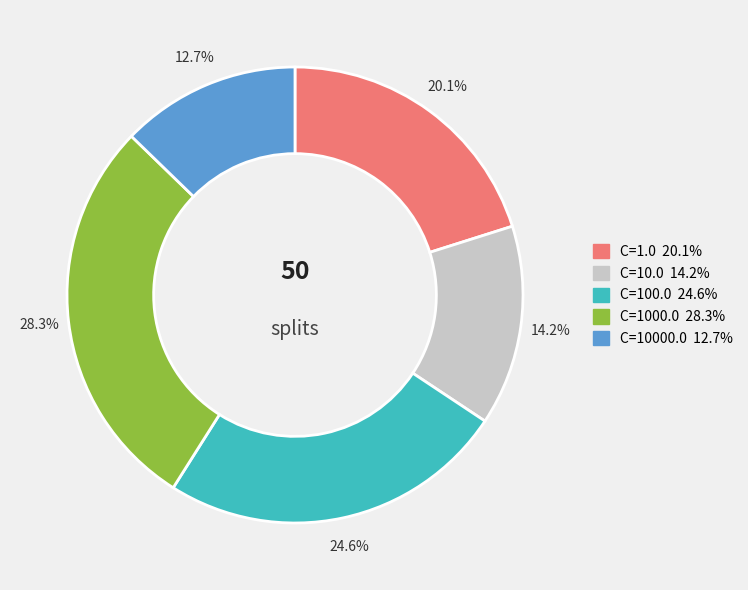

How many segments does this pie chart have?

5